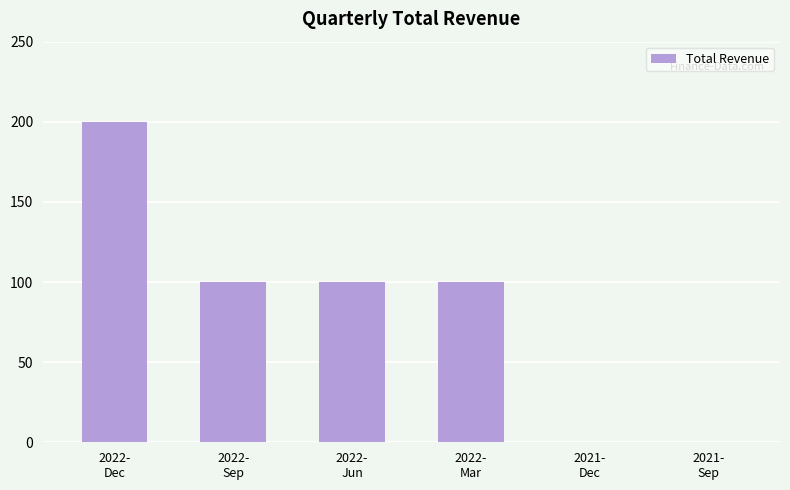

What is the greatest value displayed?

200